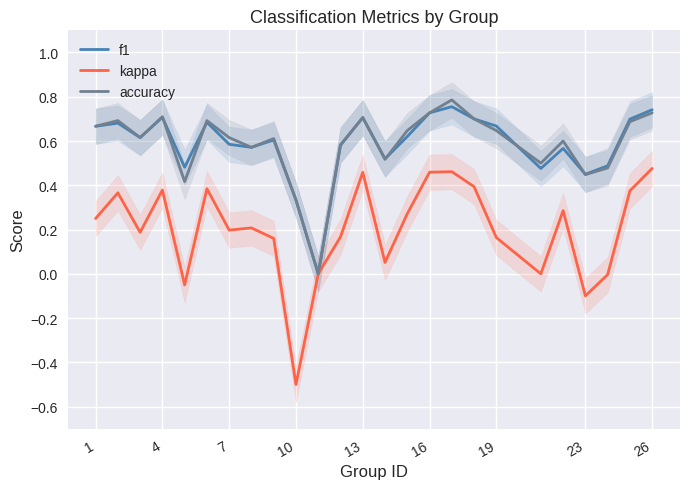

The f1 series shows 1.3 at 16. True or false?

False